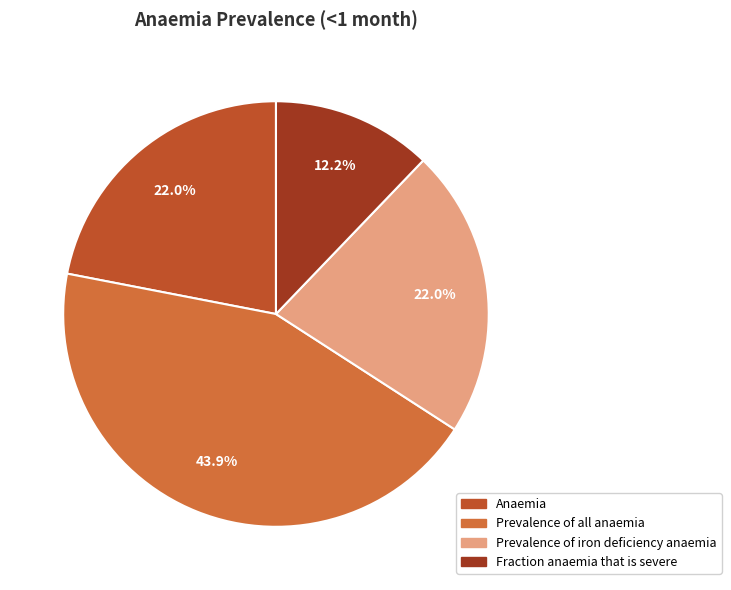

Rank the categories by value from lowest to highest.

Fraction anaemia that is severe, Anaemia, Prevalence of iron deficiency anaemia, Prevalence of all anaemia